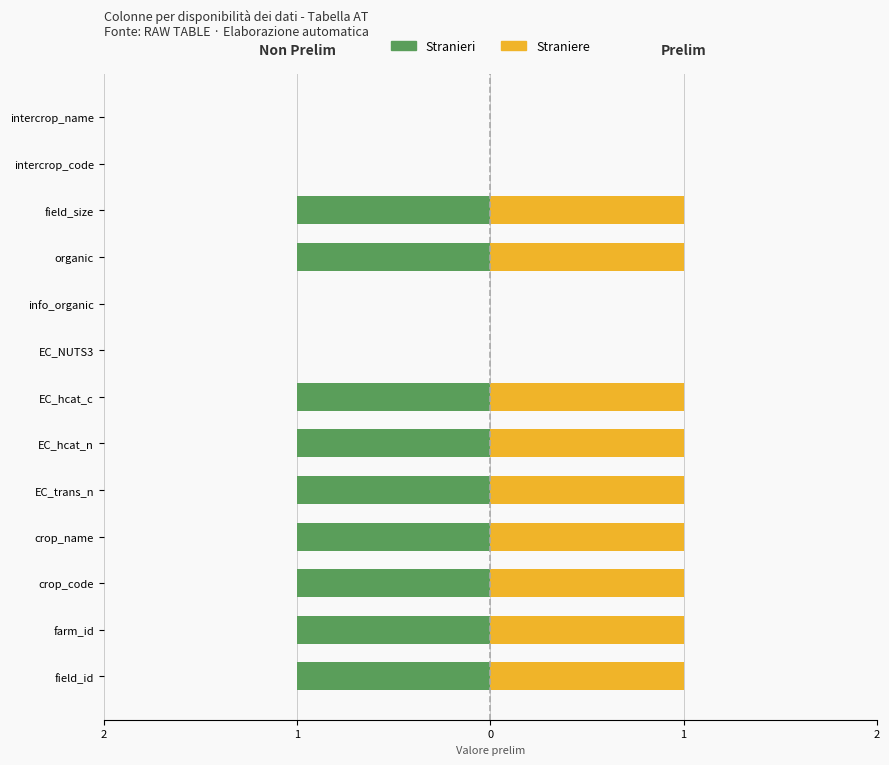

Is it true that Straniere equals -1 at intercrop_name?

False